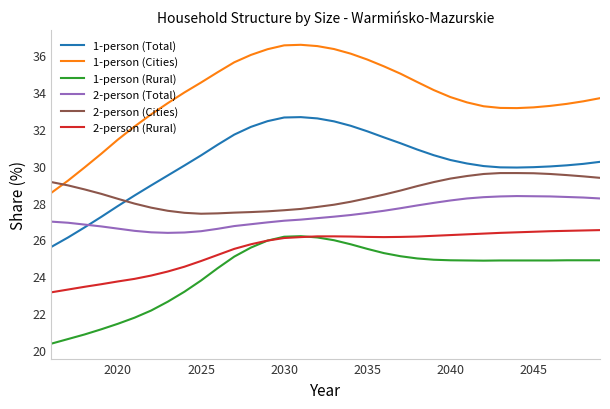

True or false: 1-person (Rural) and 1-person (Total) cross at least once.

False